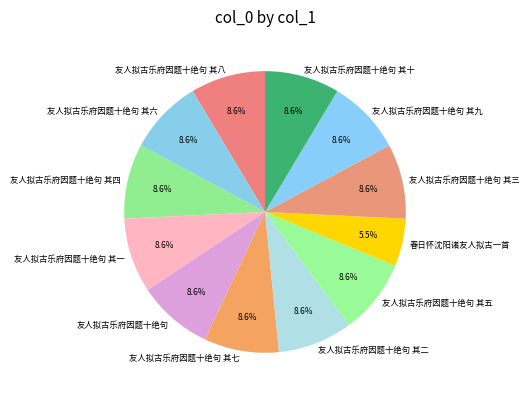

Is the sum of 友人拟古乐府因题十绝句 其五 and 友人拟古乐府因题十绝句 其二 greater than half?

No